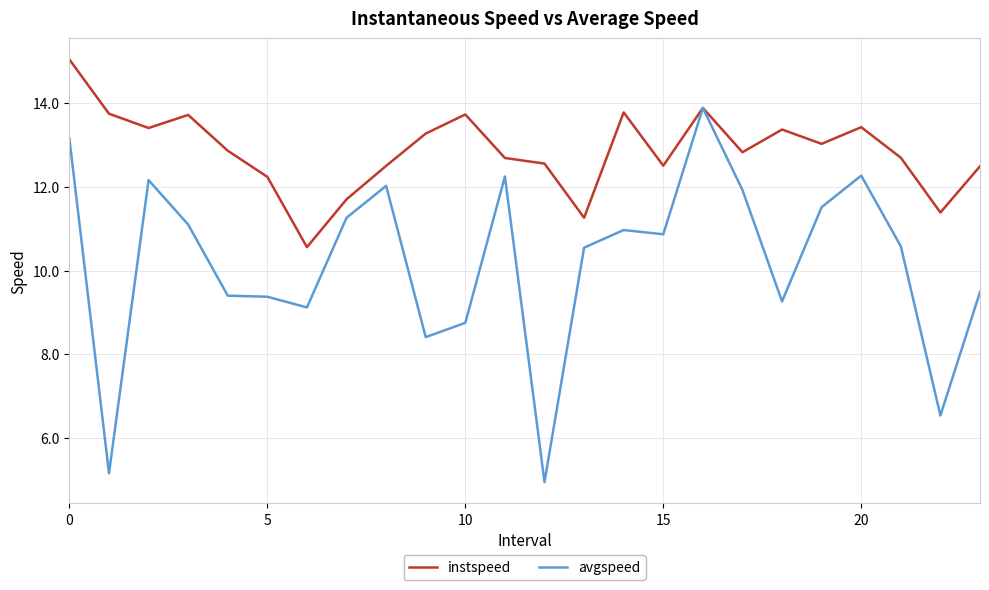

Rank the series by their maximum value, from lowest to highest.

avgspeed, instspeed